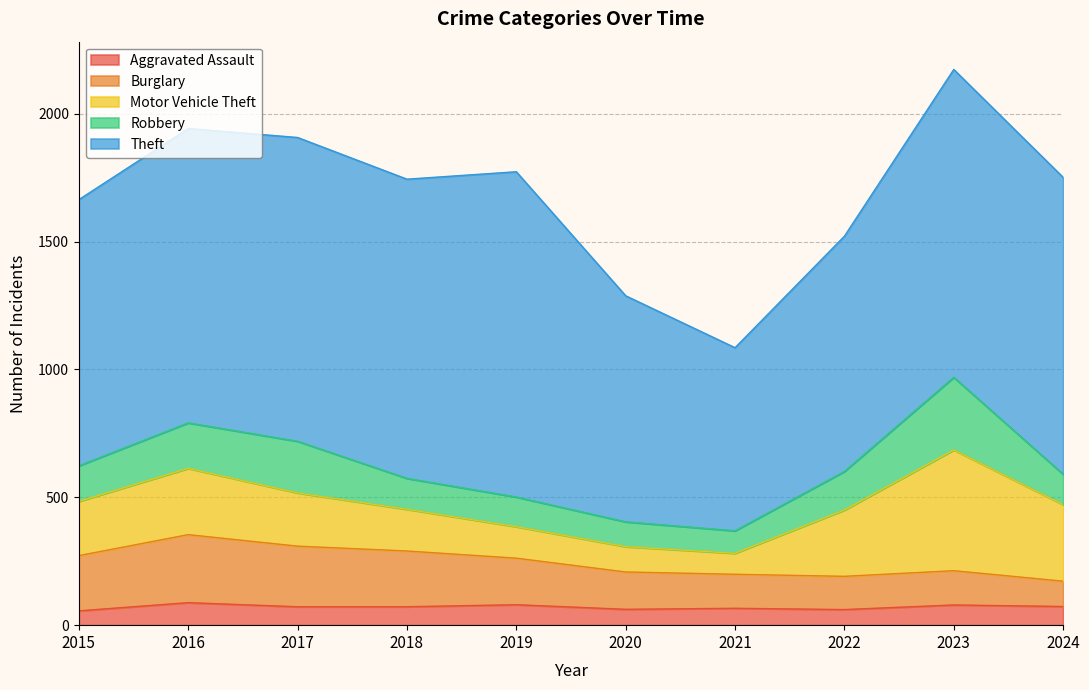

How many lines are shown in the chart?

5